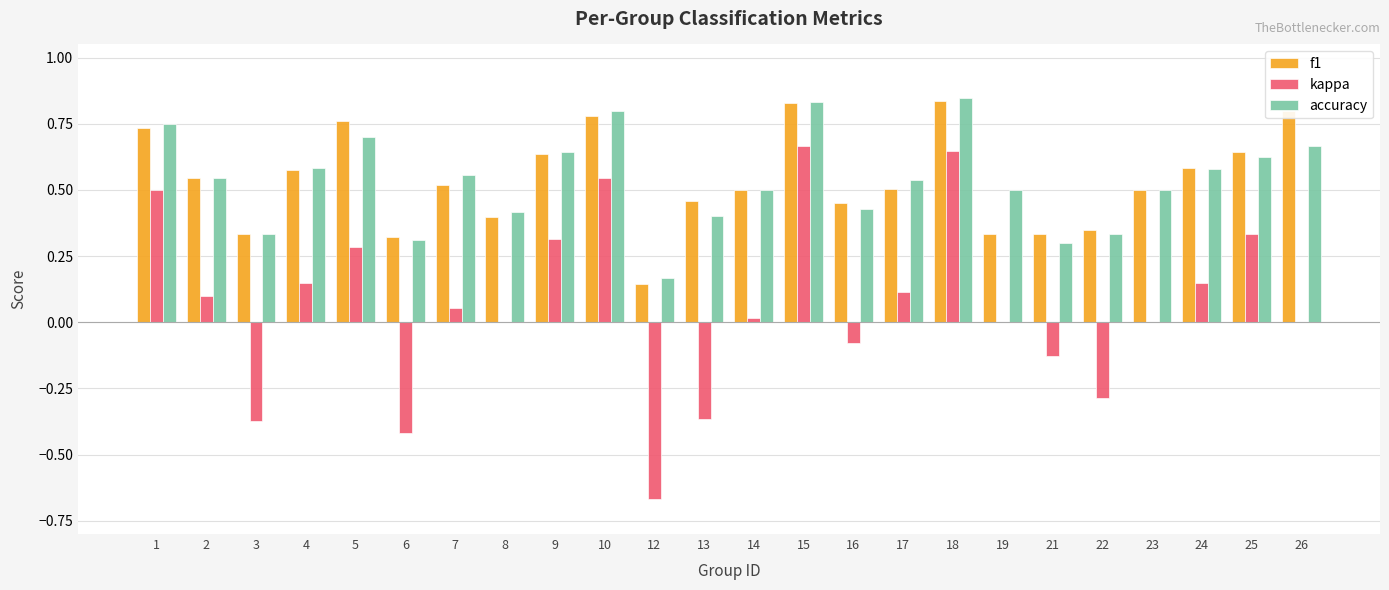

Which series has the largest range (max minus min)?

kappa